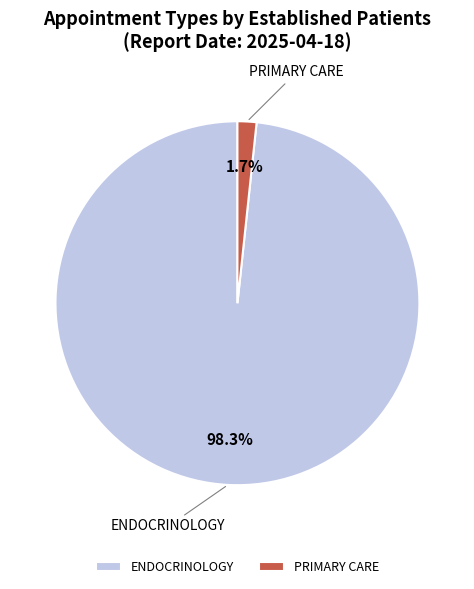

Which category has the biggest portion of the pie?

ENDOCRINOLOGY